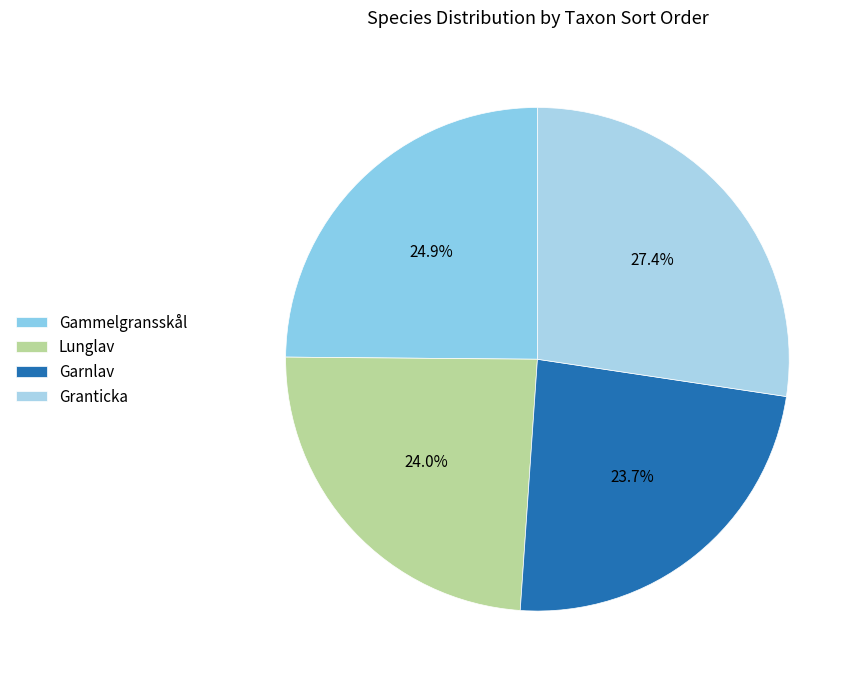

Is it true that Garnlav is 24% of the pie?

True